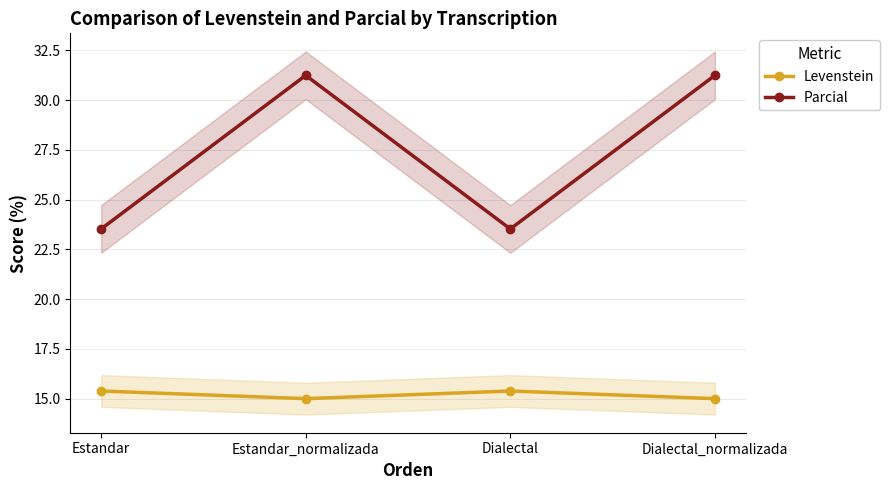

How many interior local peaks does the Parcial series have?

1